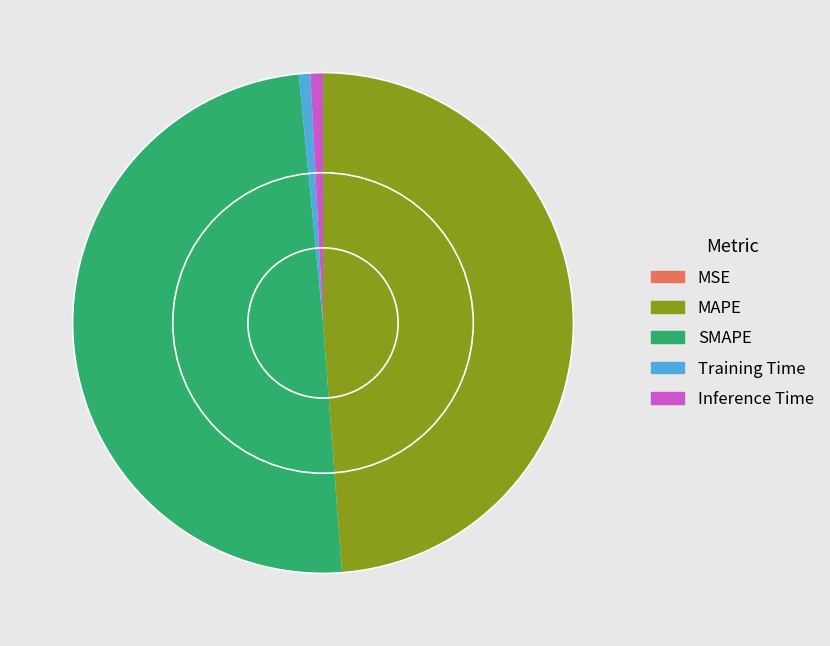

Combined, do Inference Time and Training Time account for over 50%?

No